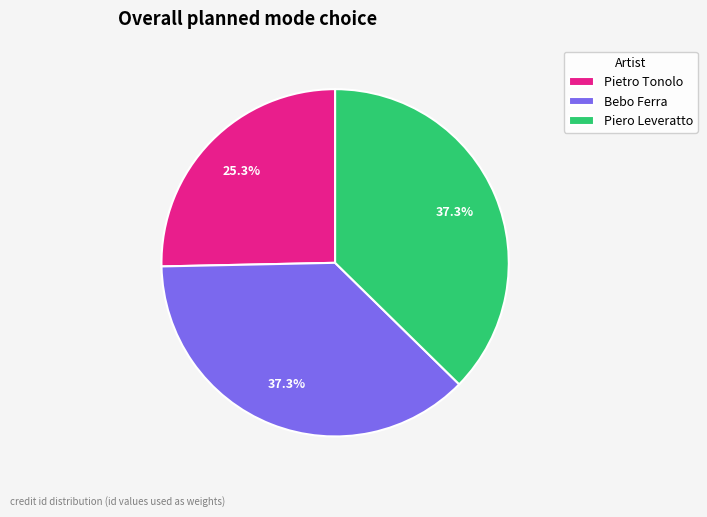

True or false: Pietro Tonolo accounts for 25% of the total.

True